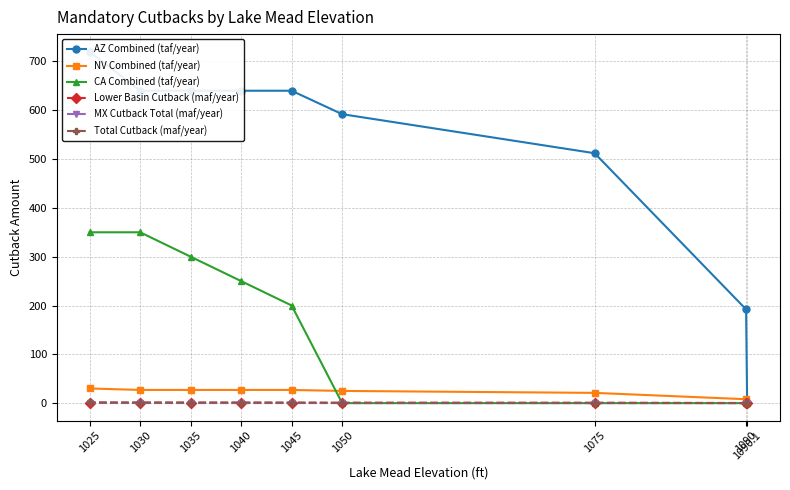

At which label does NV Combined (taf/year) reach its peak?

1025